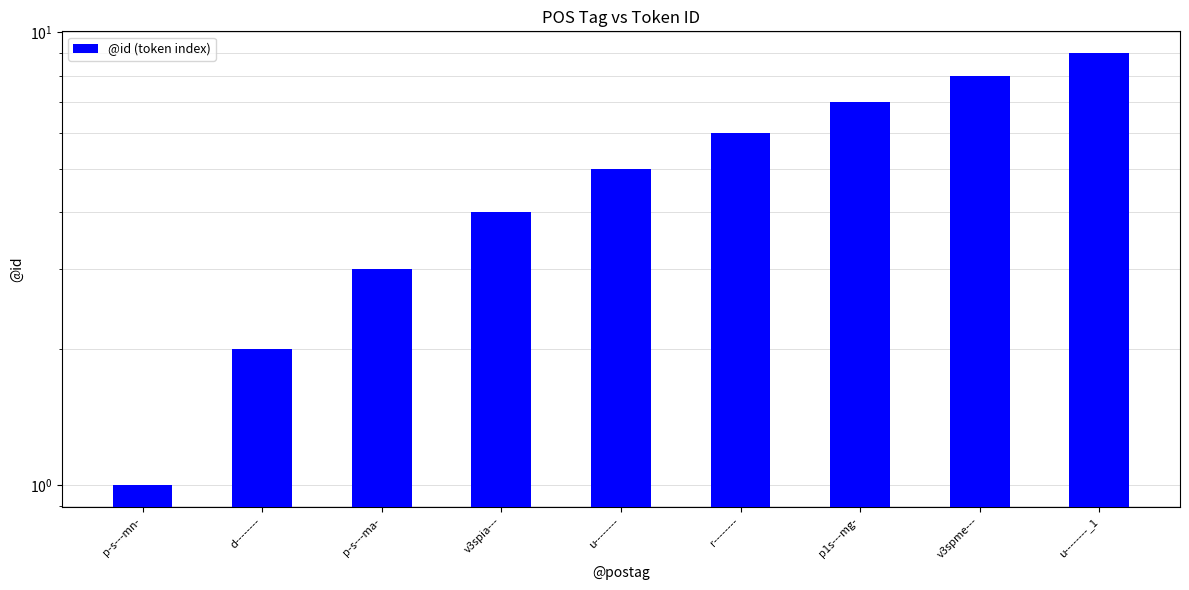

What is the difference between the maximum and minimum values?

8